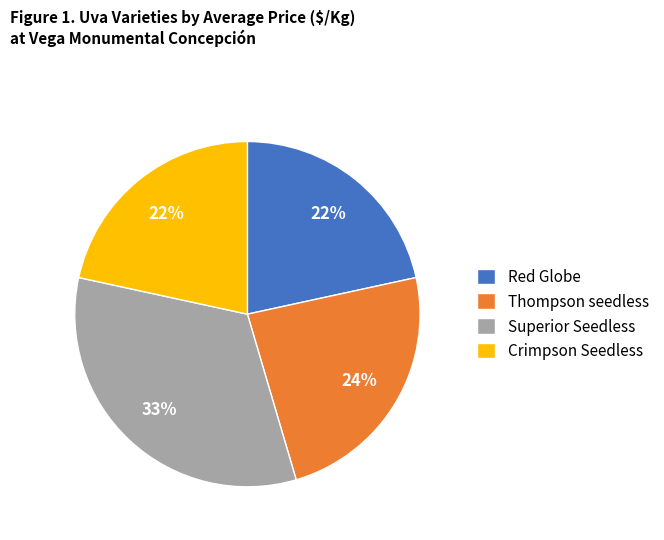

Is there any slice that represents more than half of the pie?

No